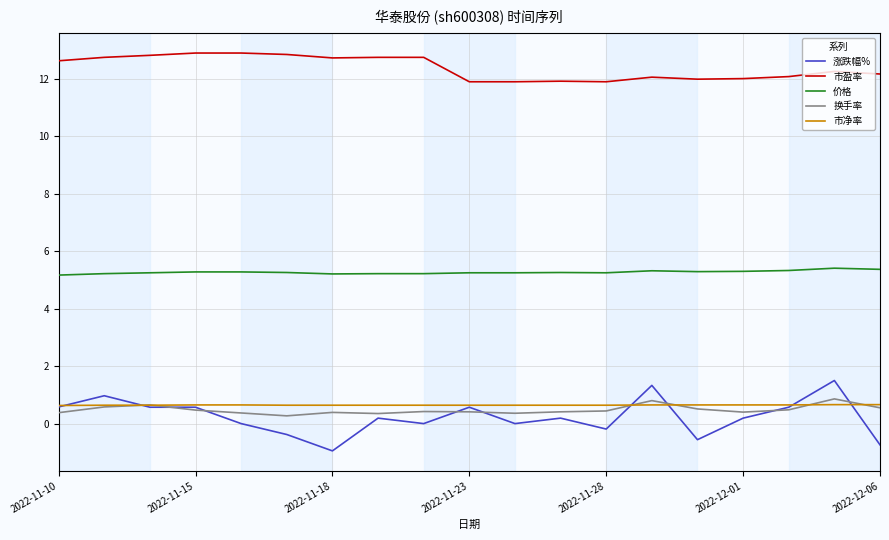

Which series has the largest total across all categories?

市盈率